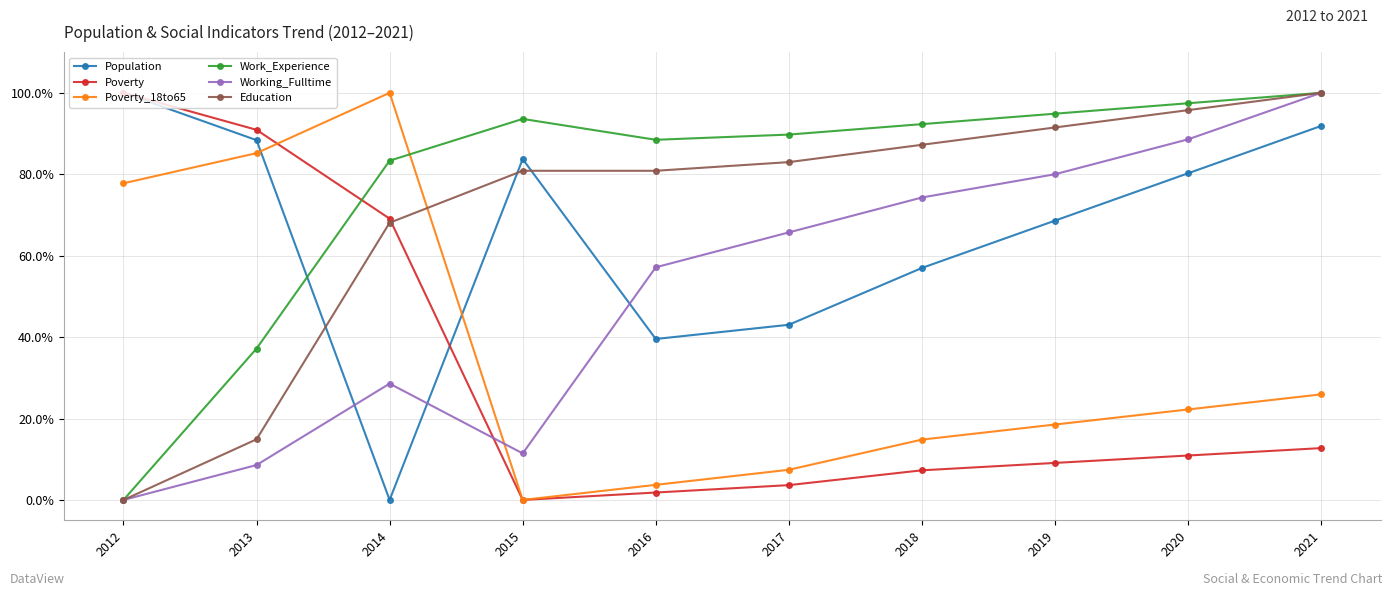

At how many categories does at least one series exceed 37?

10